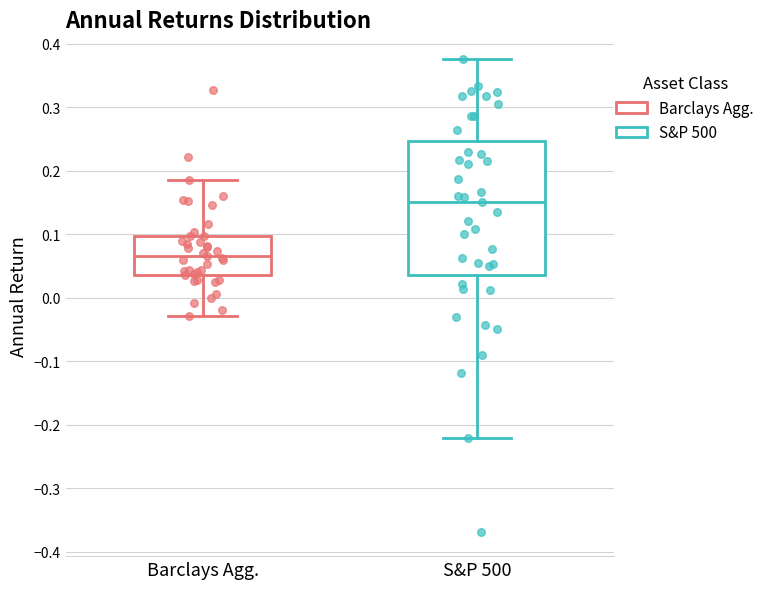

Reading left to right, transcribe this box plot: for each box, give where its median line is, the range the box spans, and where its two whiskers end, as read against the y-axis. The values are not printed on the chart, so give them approximately, as read against the axis.

Barclays Agg.: median 0.07, box 0.04 to 0.10, whiskers -0.03 to 0.18
S&P 500: median 0.15, box 0.04 to 0.25, whiskers -0.22 to 0.38